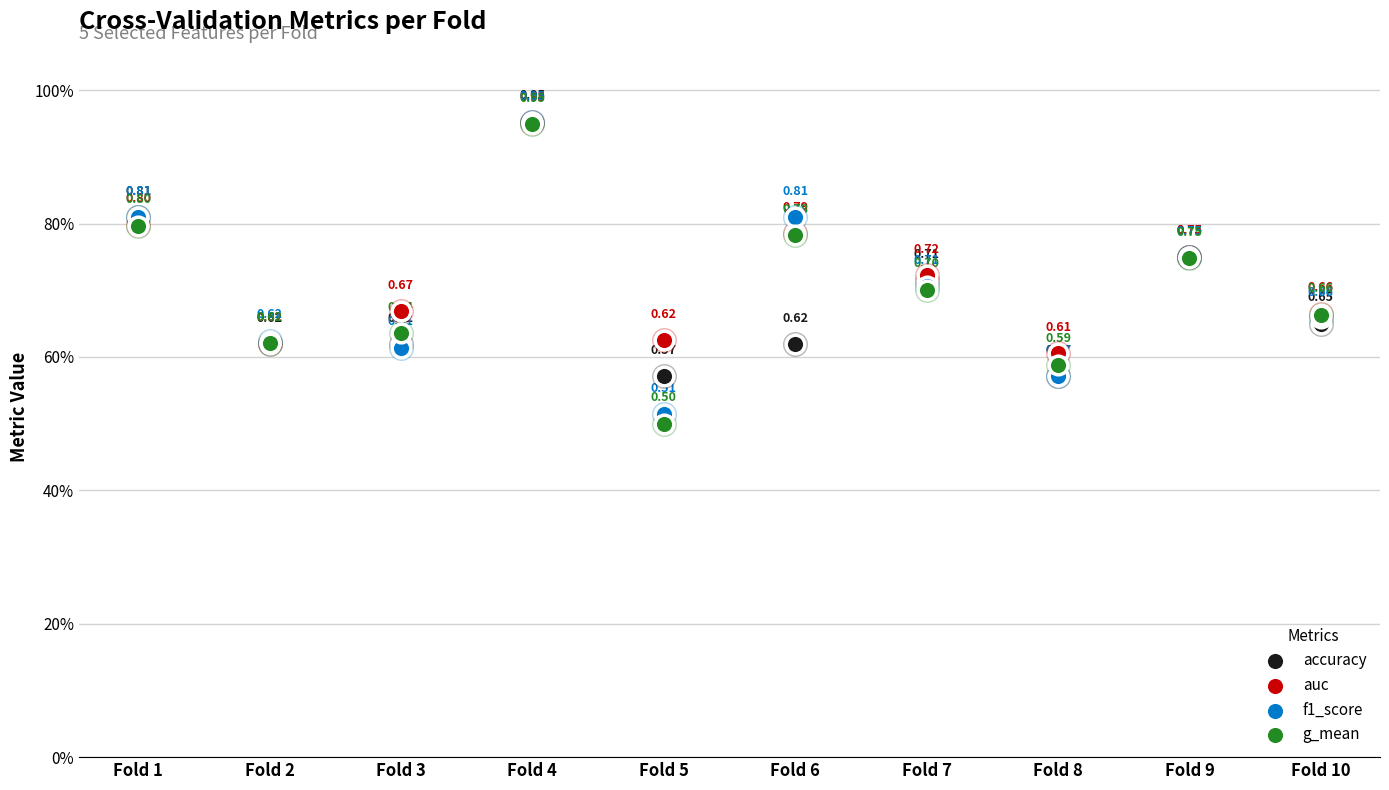

Is the value of g_mean at Fold 9 greater than the value of f1_score at Fold 2?

Yes